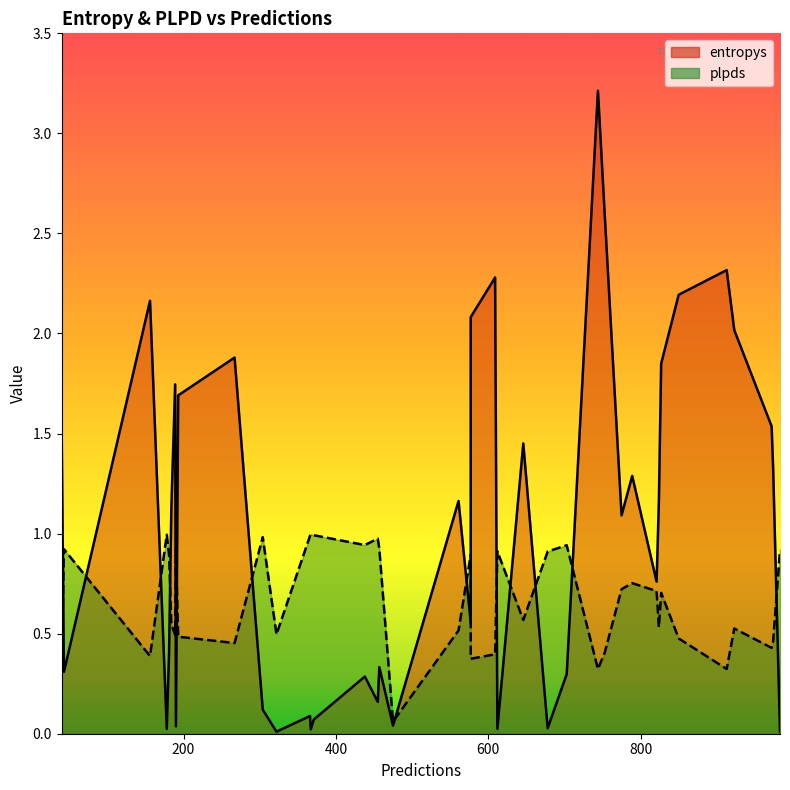

The plpds series shows 0.3 at 9. True or false?

False